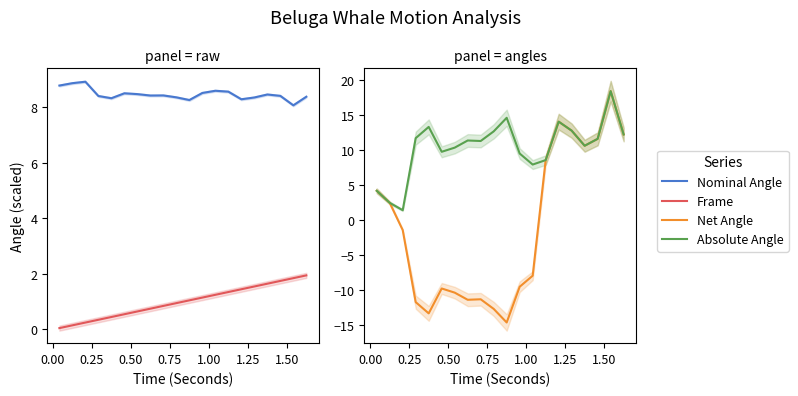

What is the difference between the maximum and minimum values in the Nominal Angle series?

0.9